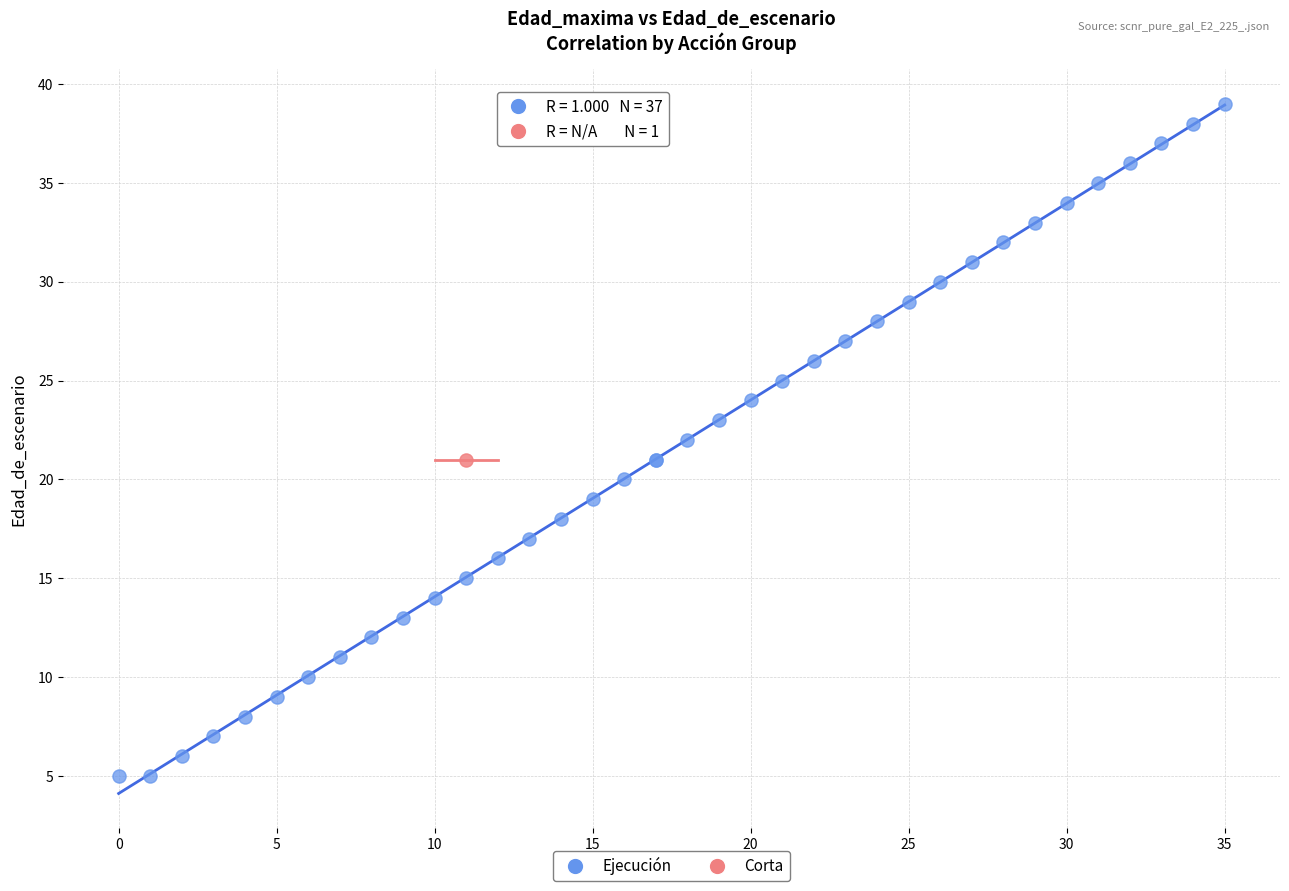

What are all the series names shown in the legend?

Ejecución, Corta